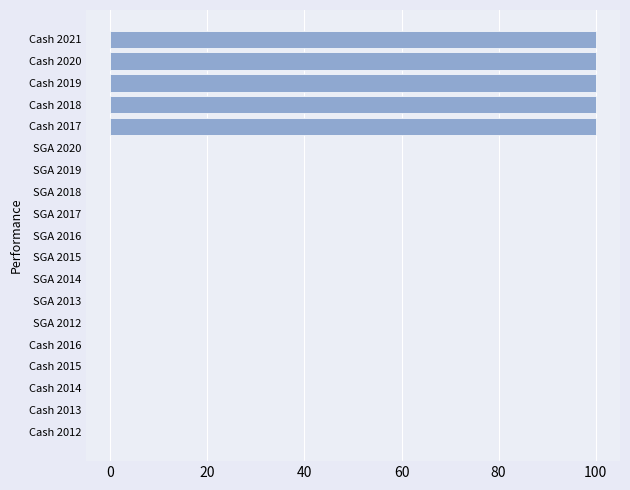

What is the greatest value displayed?

100